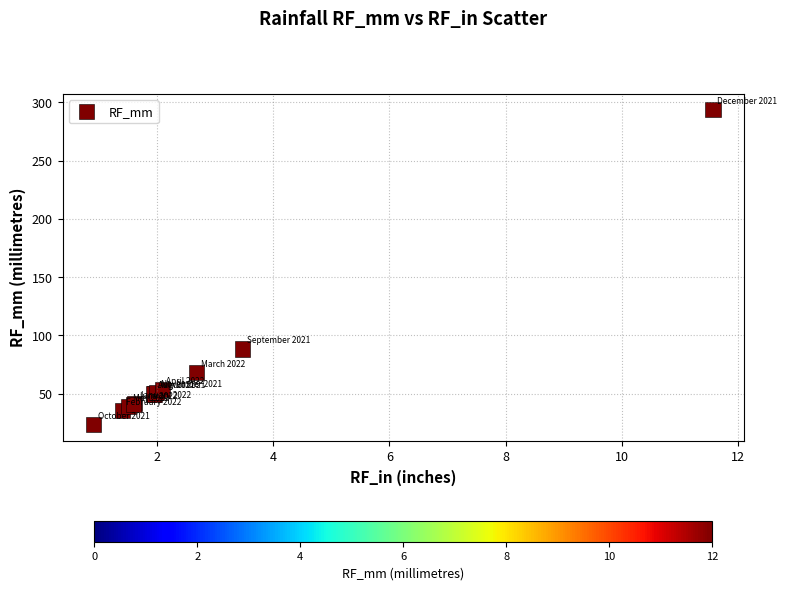

What Y value in the scatter plot is closest to 158?

88.2